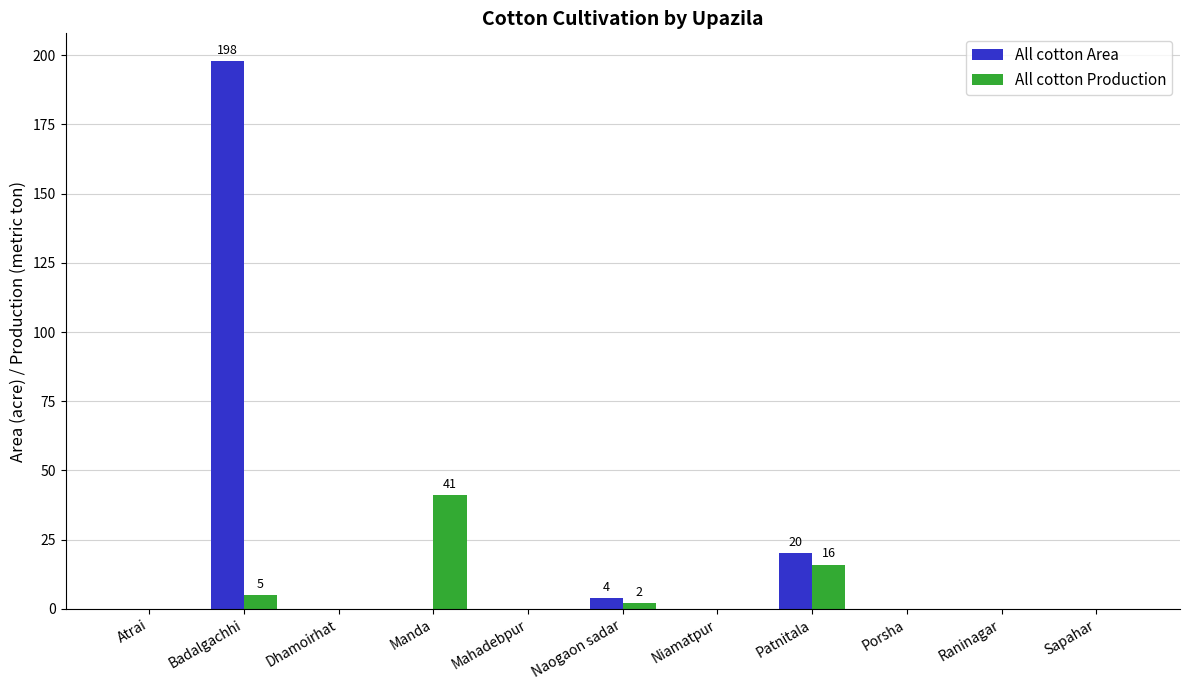

At which category is the sum across all series the highest?

Badalgachhi